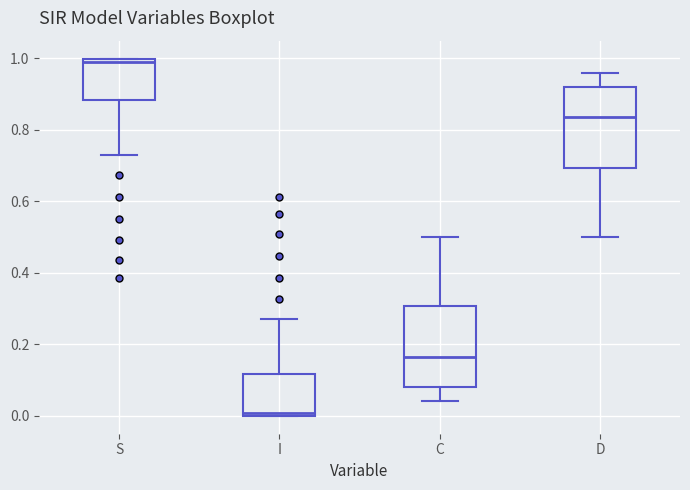

Reading left to right, transcribe this box plot: for each box, give where its median line is, the range the box spans, and where its two whiskers end, as read against the y-axis. The values are not printed on the chart, so give them approximately, as read against the axis.

S: median 1.00 (just below the box's upper edge), box 0.88 to 1.00, whiskers 0.72 to 1.00
I: median 0.00 (just above the box's lower edge), box 0.00 to 0.12, whiskers 0.00 to 0.28
C: median 0.16, box 0.08 to 0.30, whiskers 0.04 to 0.50
D: median 0.84, box 0.70 to 0.92, whiskers 0.50 to 0.96